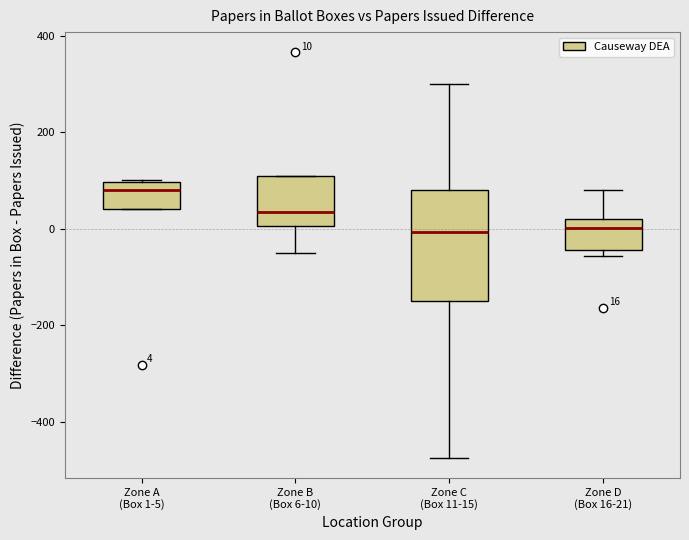

Comparing the boxes themselves (not the whiskers), which one is the tallest?

Zone C (Box 11-15)